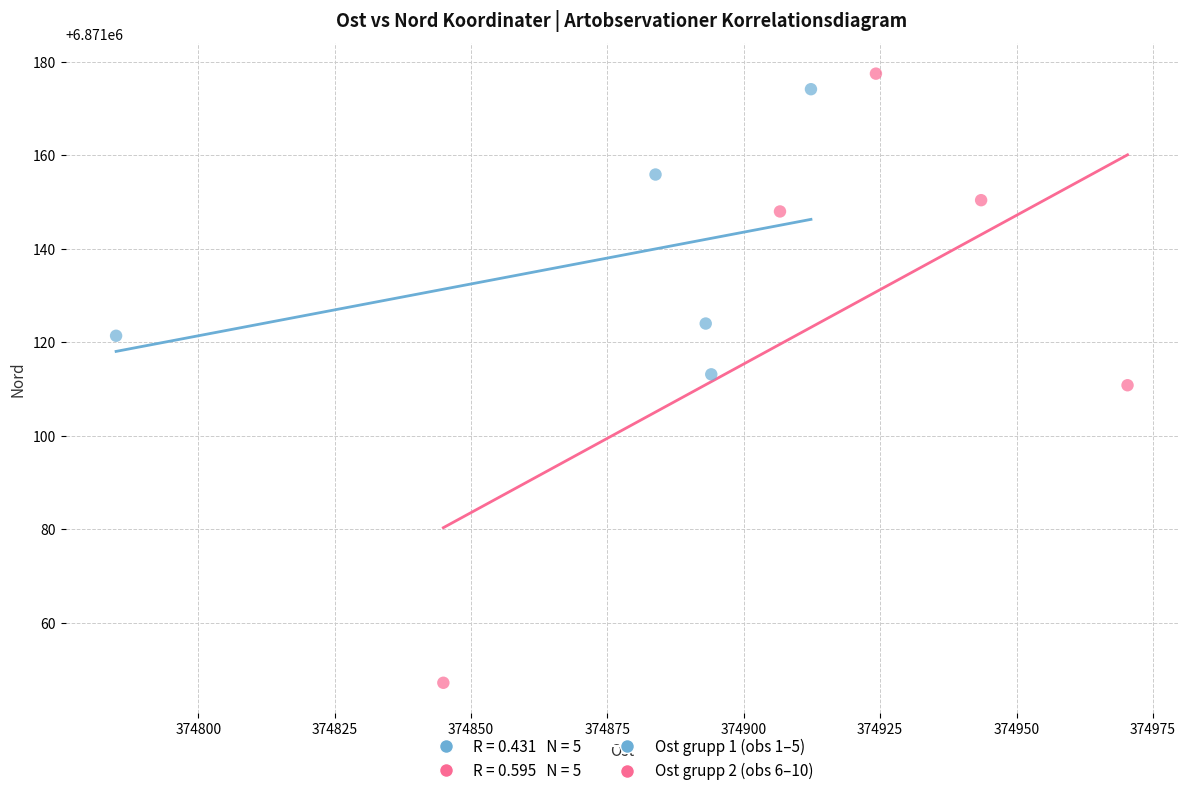

Which series contains the lowest Y value?

Ost grupp 2 (obs 6–10)